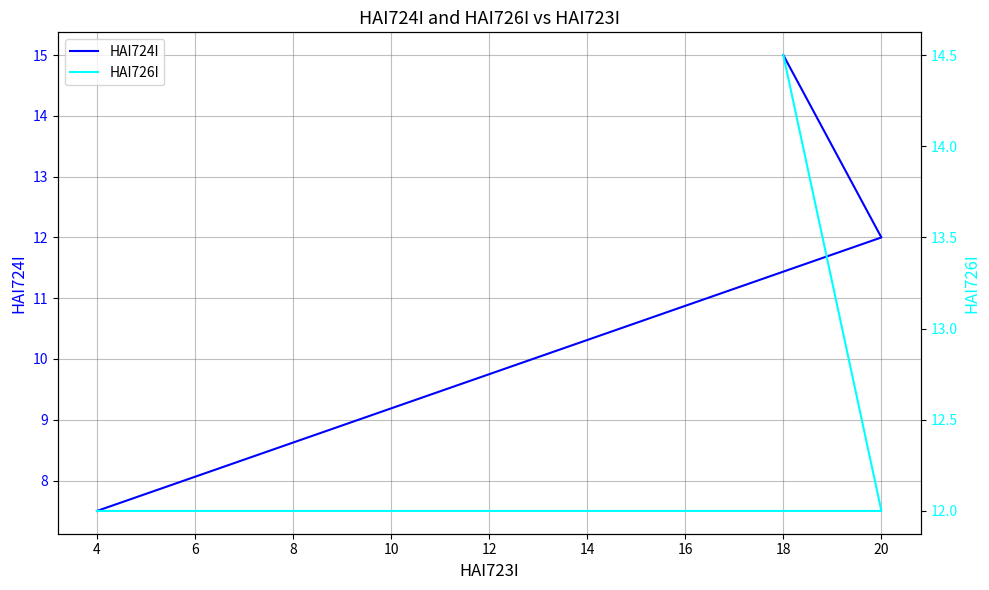

The value of HAI726I at 4 is 12.0. True or false?

True